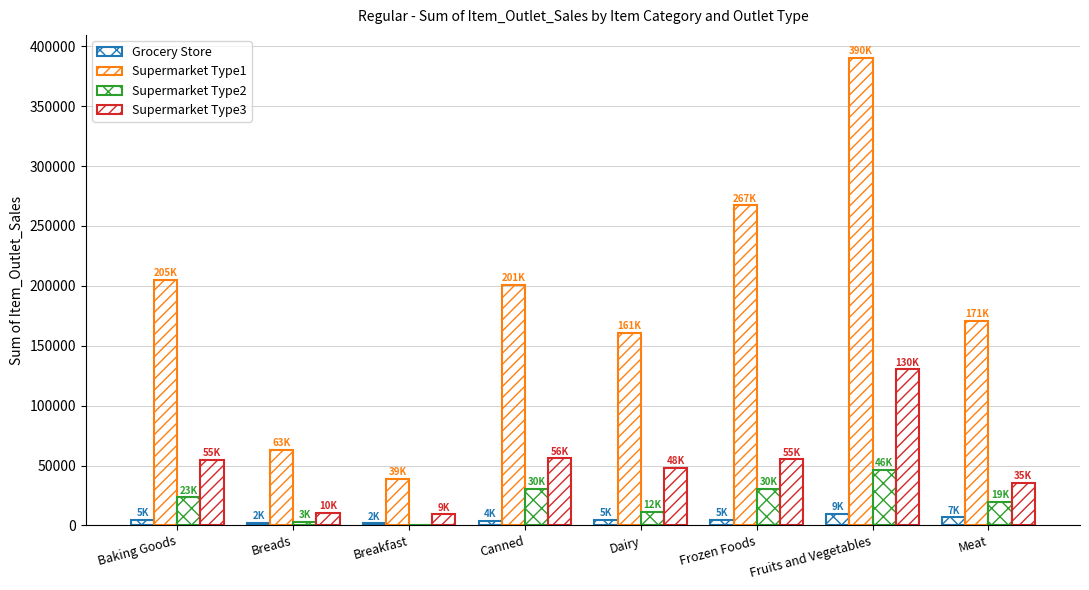

At how many categories does at least one series exceed 123782?

6